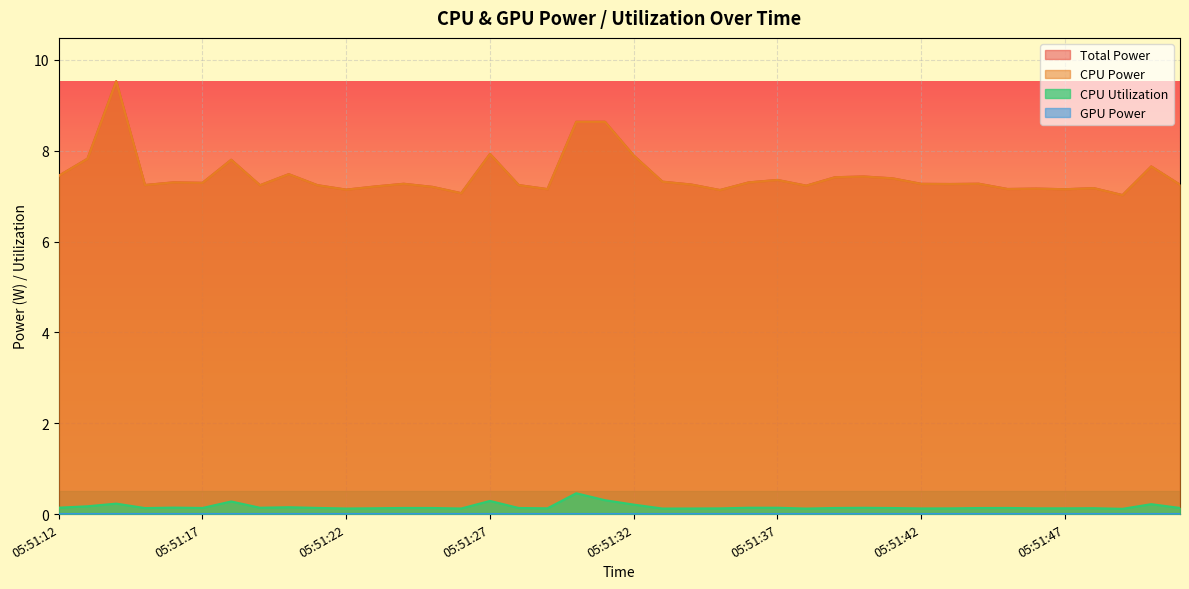

At which category is the sum across all series the highest?

05:51:14